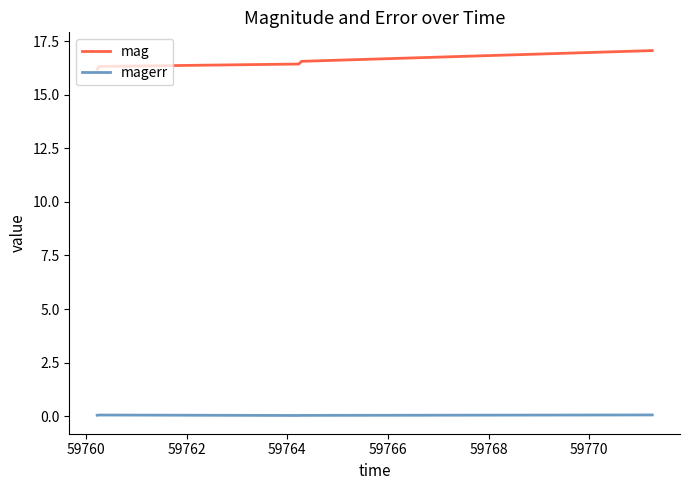

What is the difference between the maximum and minimum values in the mag series?

0.9